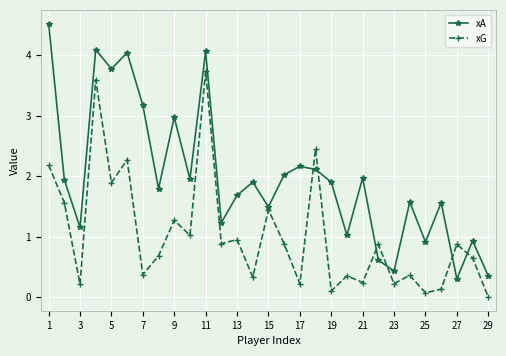

Does the chart have visible grid lines?

Yes